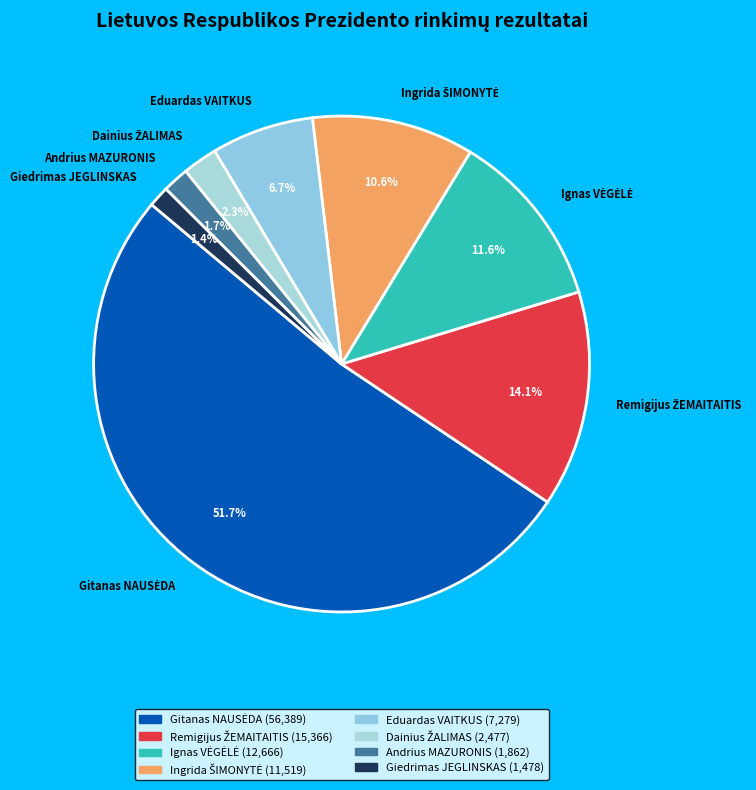

Is the sum of Giedrimas JEGLINSKAS and Andrius MAZURONIS greater than half?

No